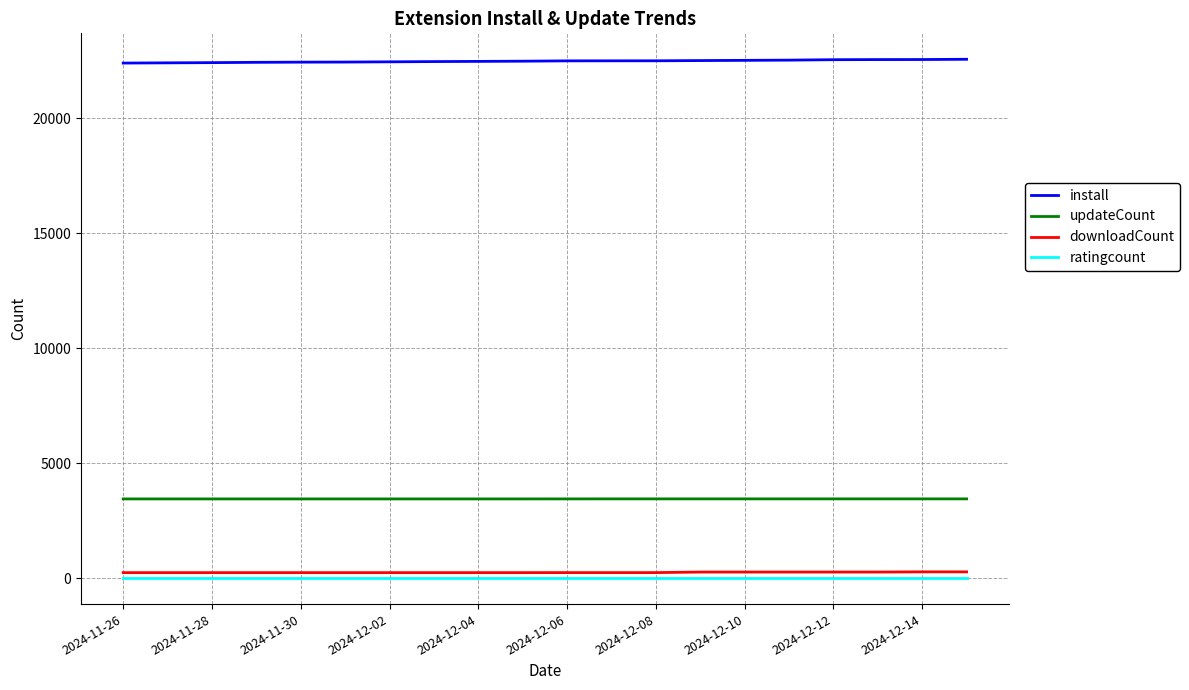

Does the chart have visible grid lines?

Yes